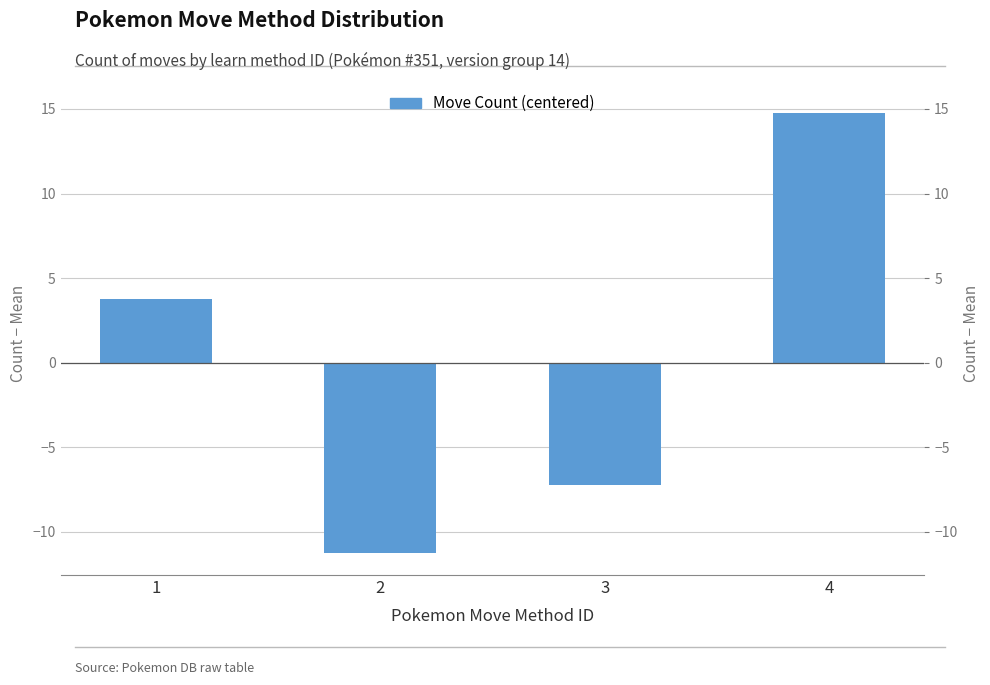

What is the value of the 1st bar from the left?

3.8